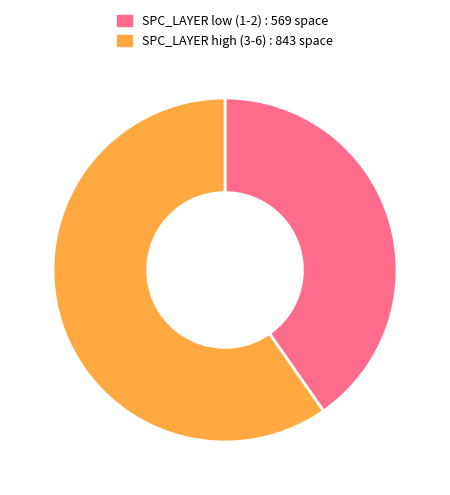

True or false: SPC_LAYER low (1-2) : 569 space accounts for 40% of the total.

True